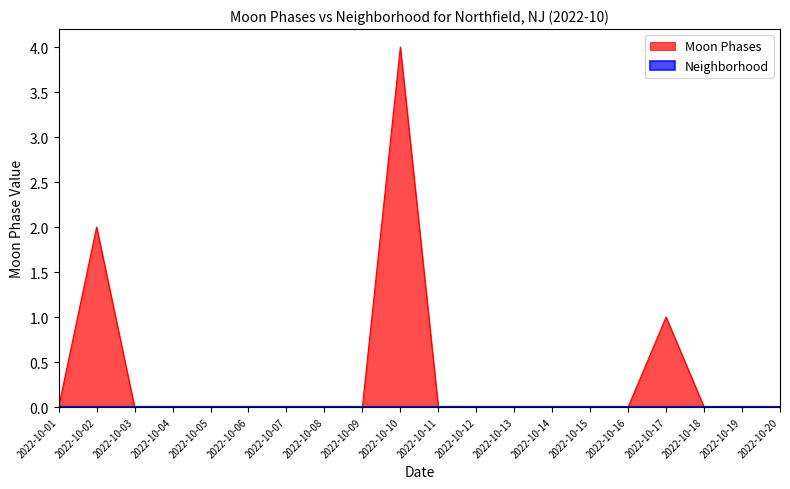

How many lines are shown in the chart?

2